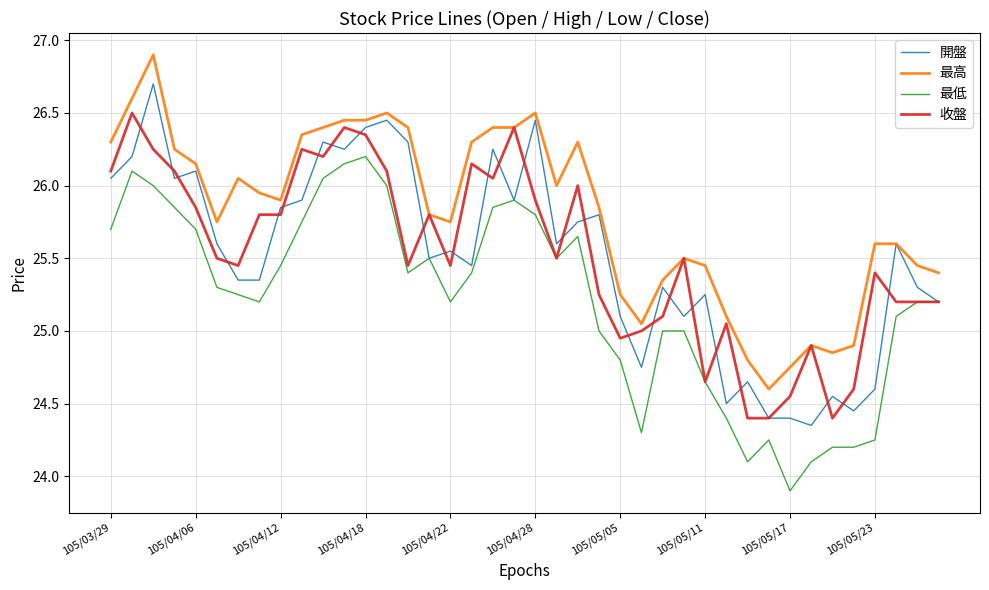

How many series are shown in this chart?

4